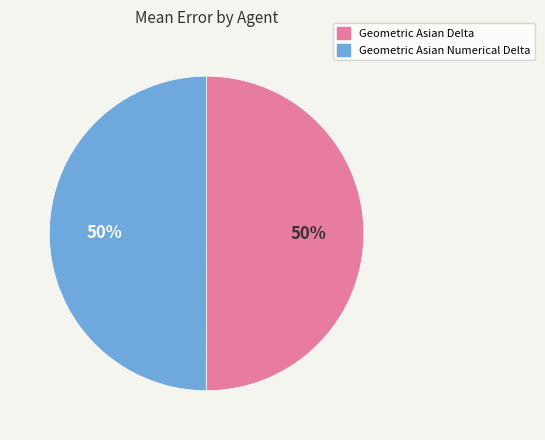

Count the number of slices in the pie.

2